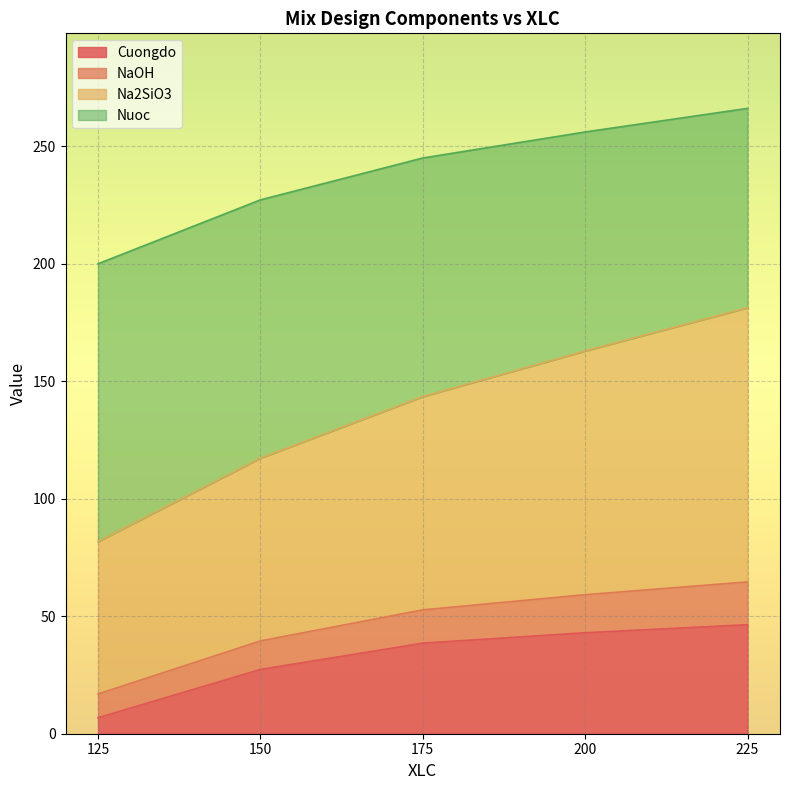

What is the difference between the second highest and second lowest values in the Cuongdo series?

15.6